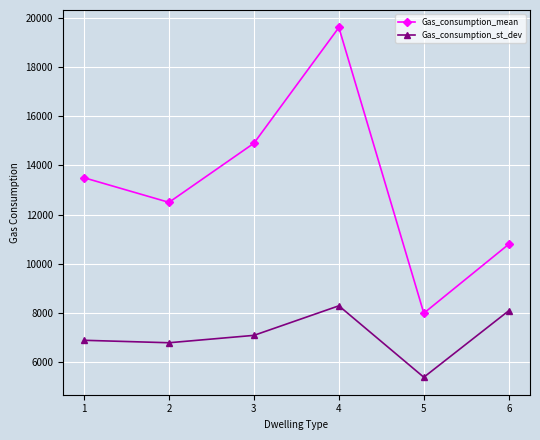

At which label does Gas_consumption_st_dev reach its peak?

4